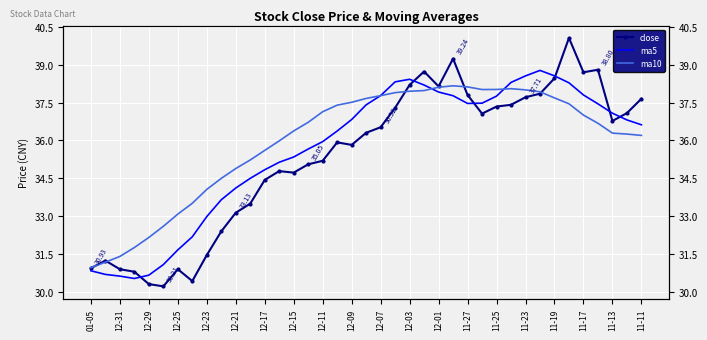

In close, how many points are higher than both neighbors (excluding endpoints)?

8